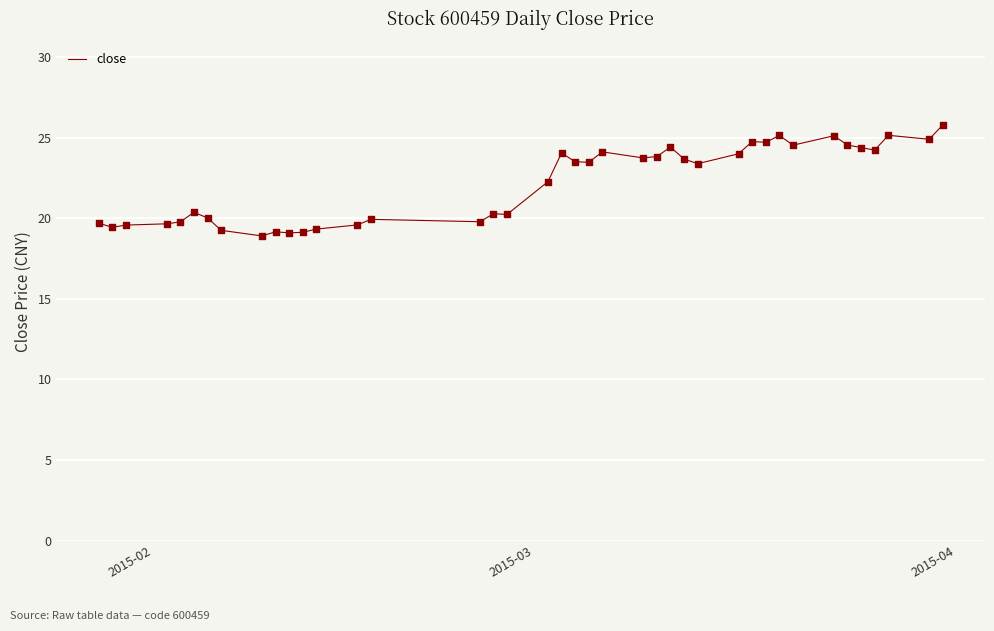

What is the minimum value shown in the chart?

18.9